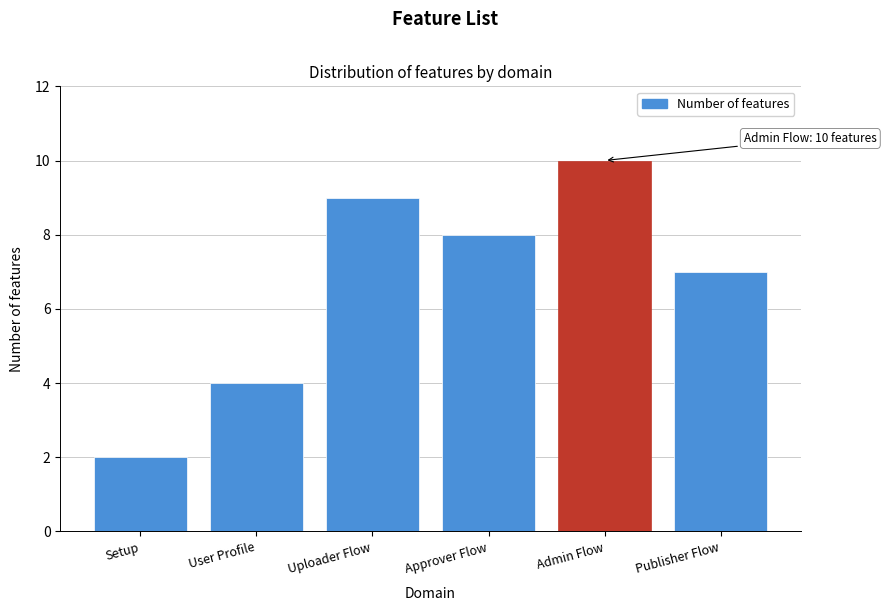

Reading right to left, transcribe all the data shown in this chart.

Publisher Flow=7	Admin Flow=10	Approver Flow=8	Uploader Flow=9	User Profile=4	Setup=2